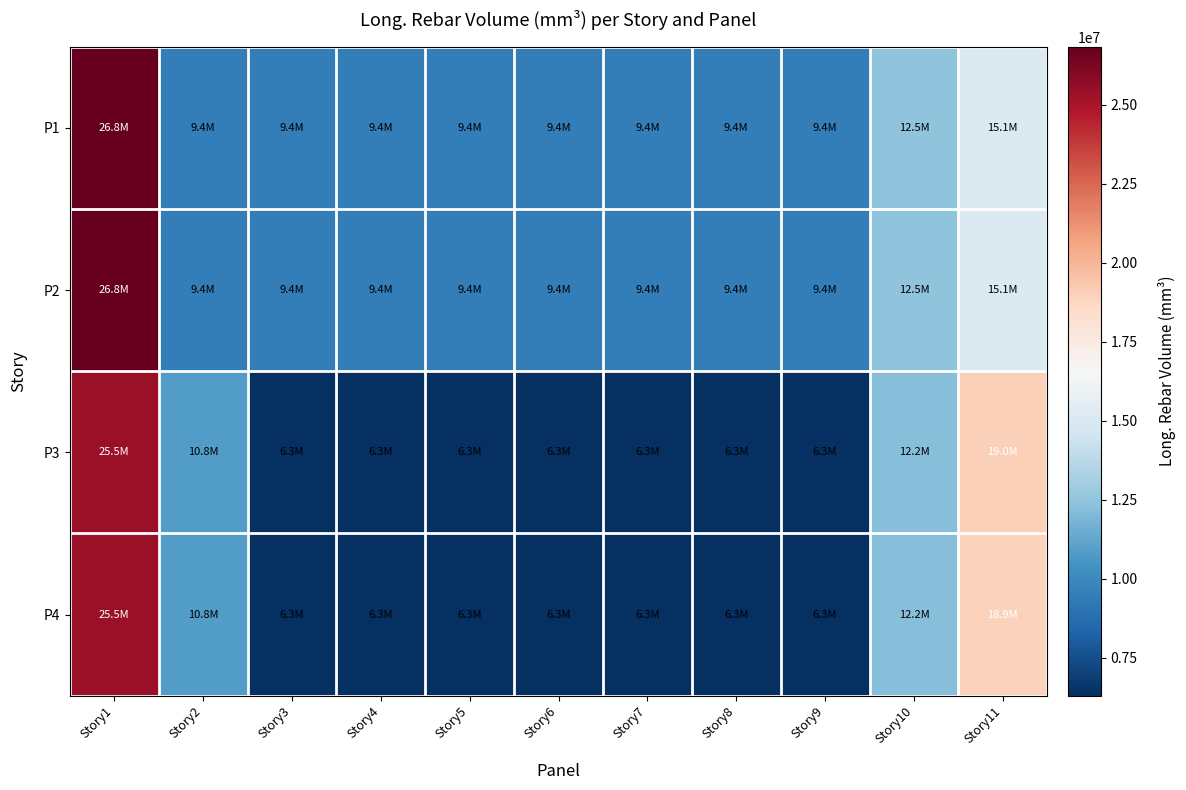

What is the total value across all series at Story11?

68166000